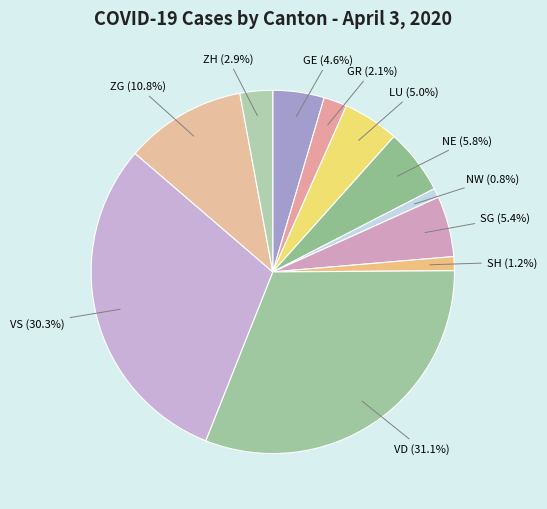

Between LU and NW, which is larger?

LU